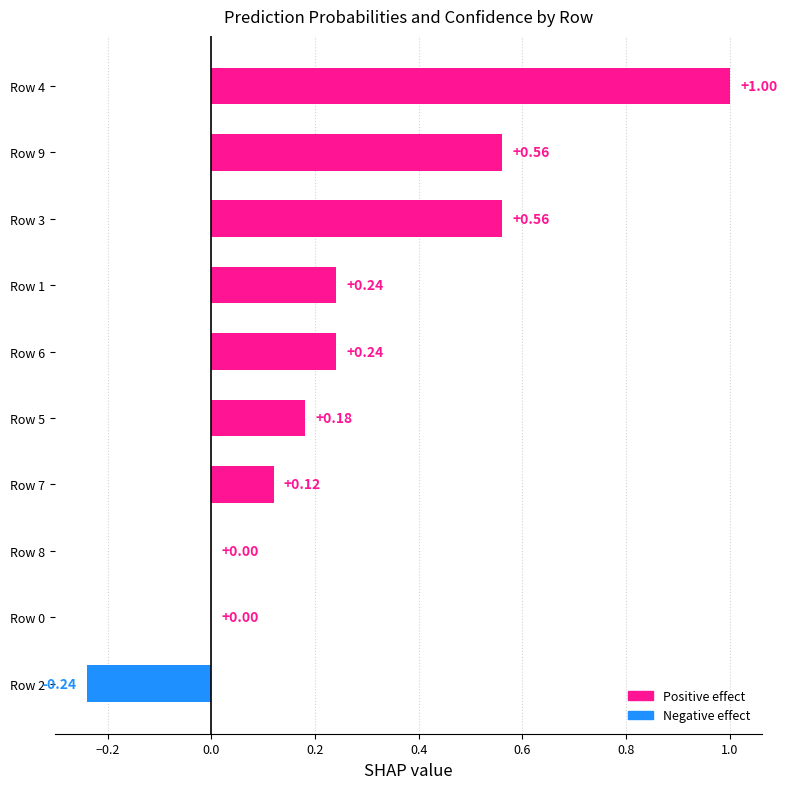

What is the average value?

0.3